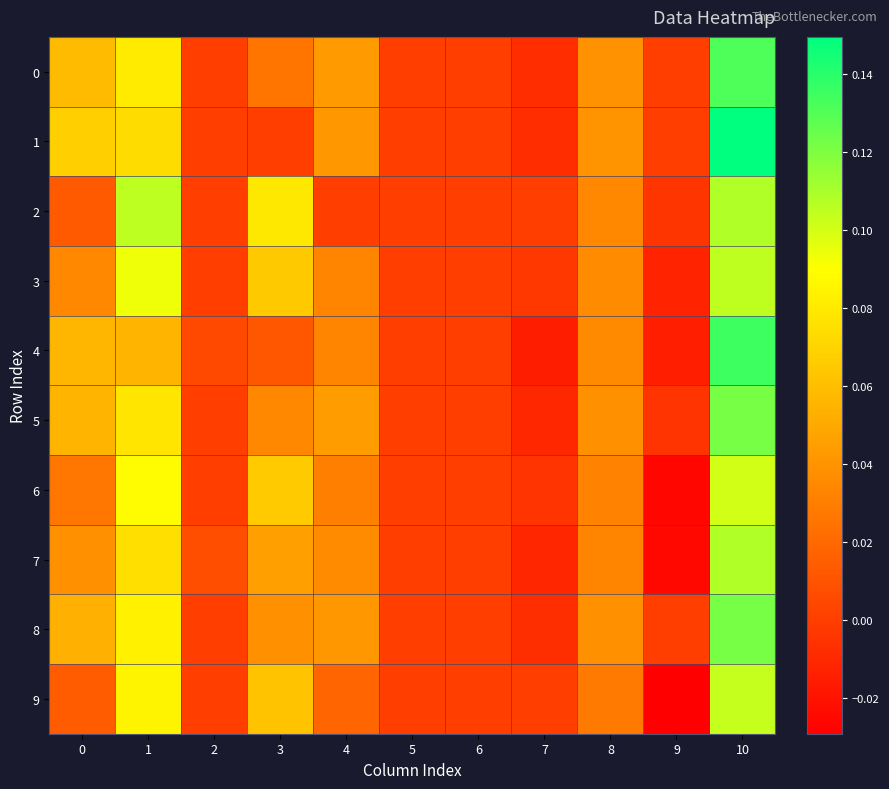

Which label corresponds to the smallest value in the chart?

9